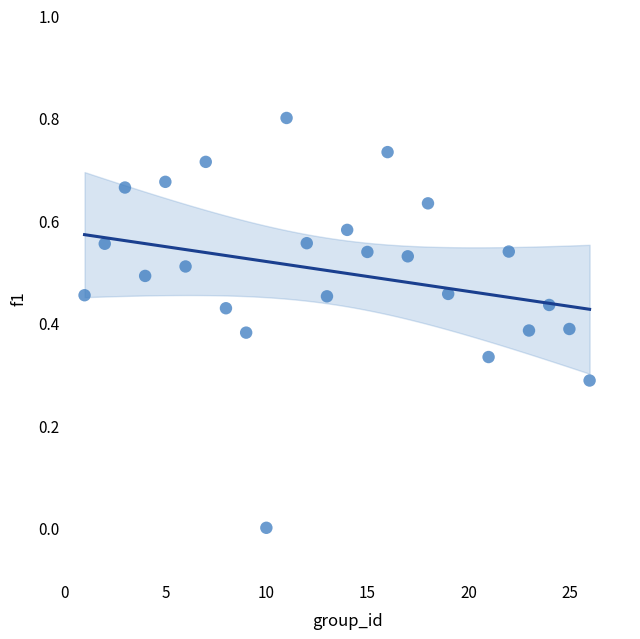

What is the range of Y values (max minus min)?

0.8